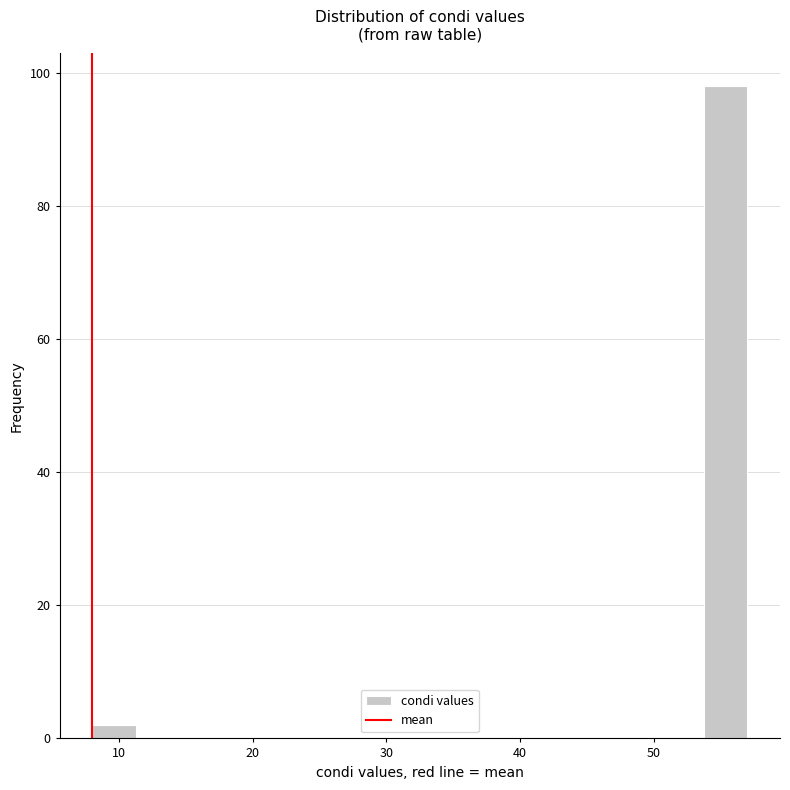

Read against the x-axis, roughly where is the centre of the tallest bar?

55